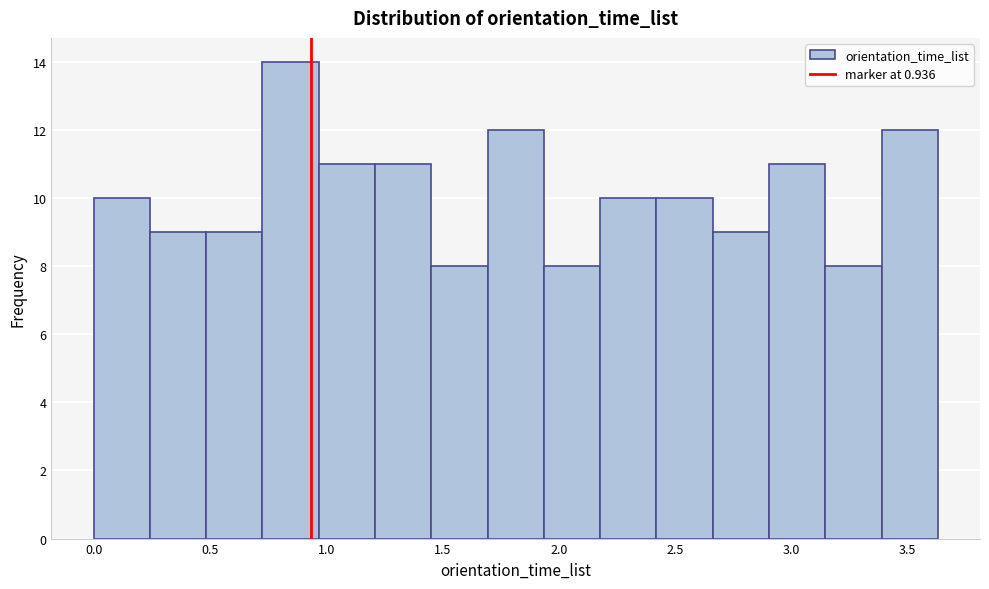

Over which range of the x-axis is the bar tallest?

0.75 to 0.95